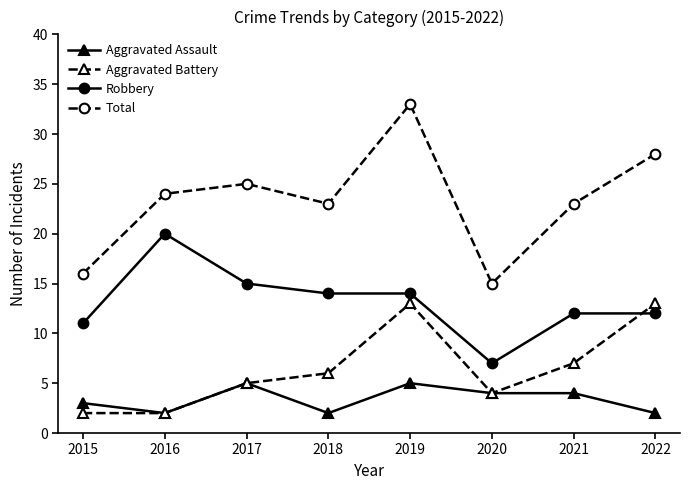

Is the value of Aggravated Assault at 2016 greater than the value of Total at 2021?

No